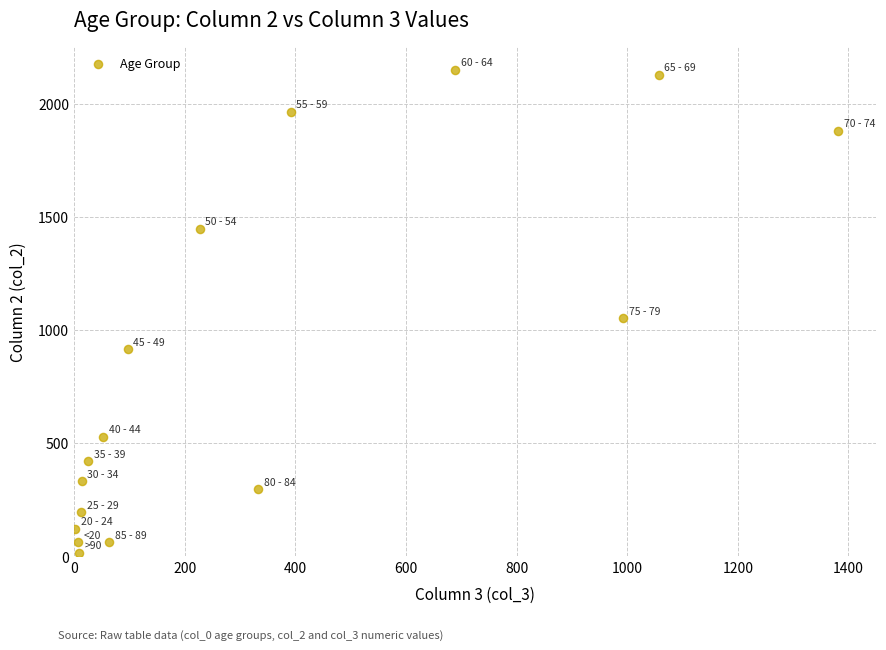

What Y value in the scatter plot is closest to 1083?

1053